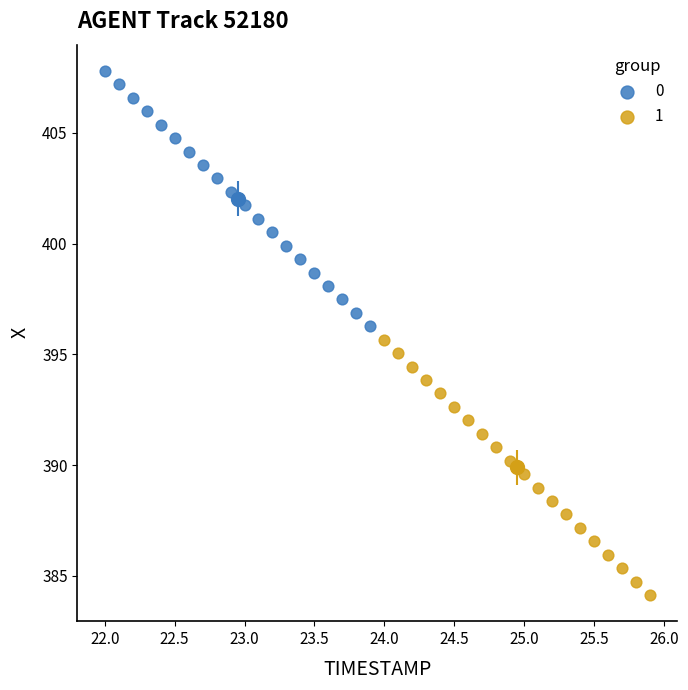

Which series contains the highest Y value?

0